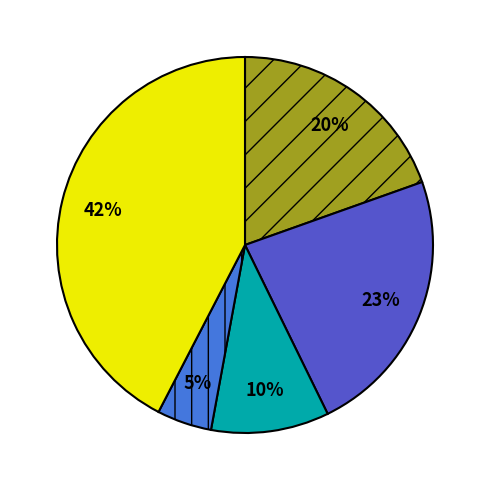

To the nearest percent, what is the average slice percentage?

20%